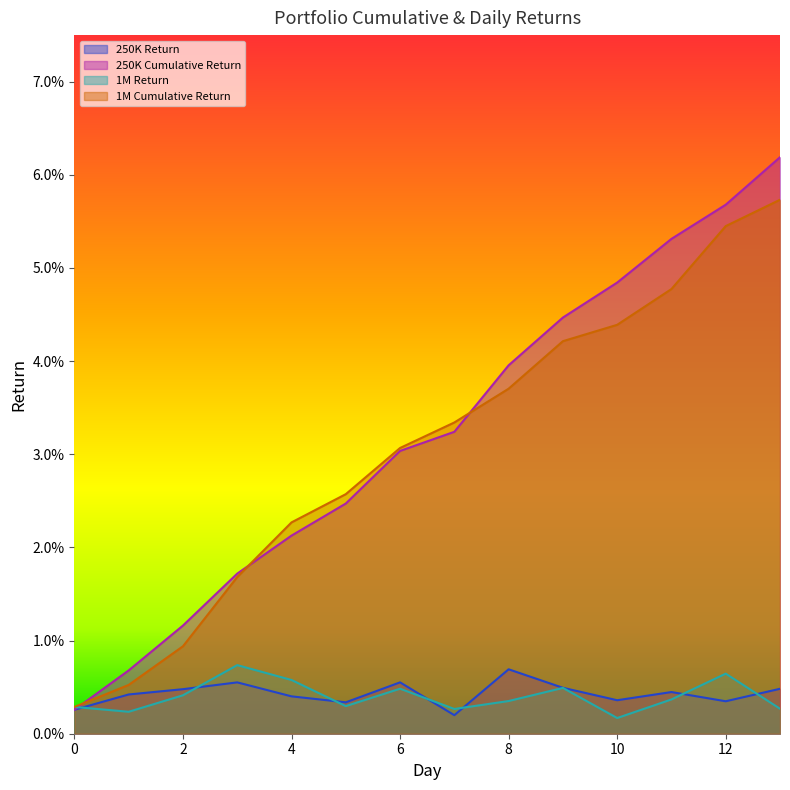

Which has a higher value, 11 or 3?

3